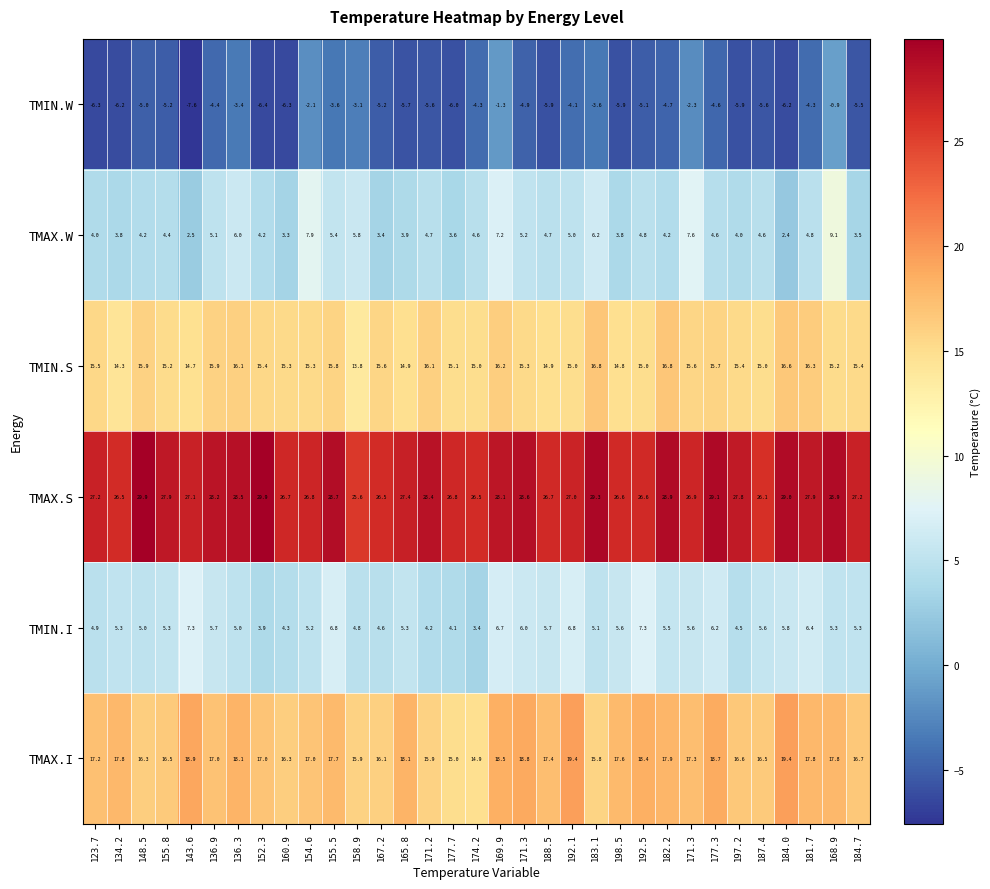

At how many categories does at least one series exceed 6?

33